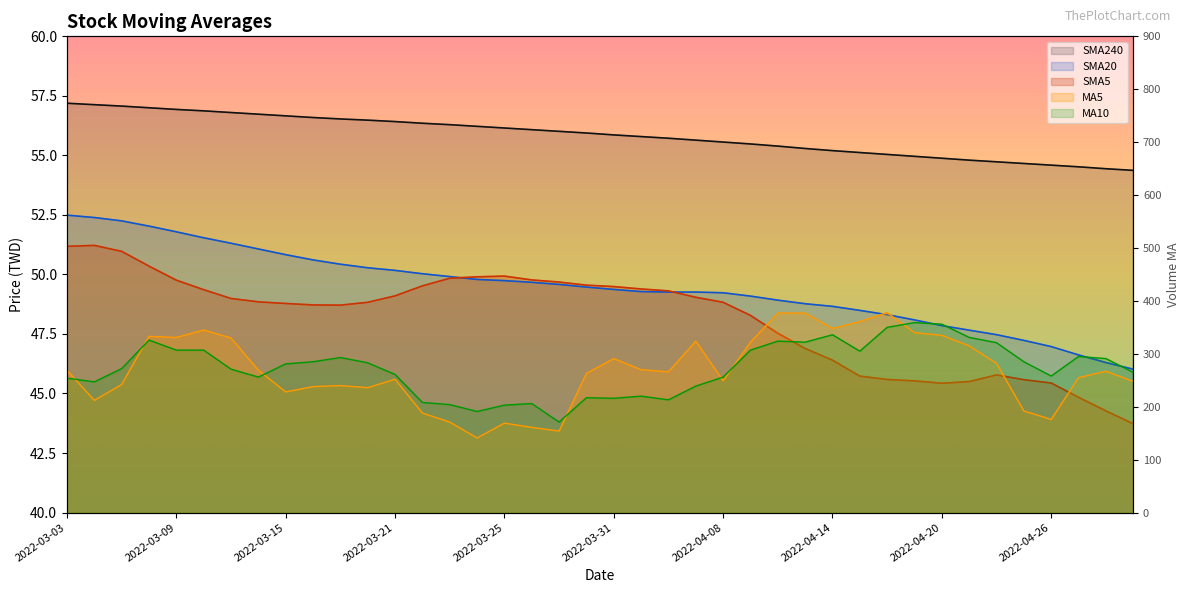

How many series are shown in this chart?

5